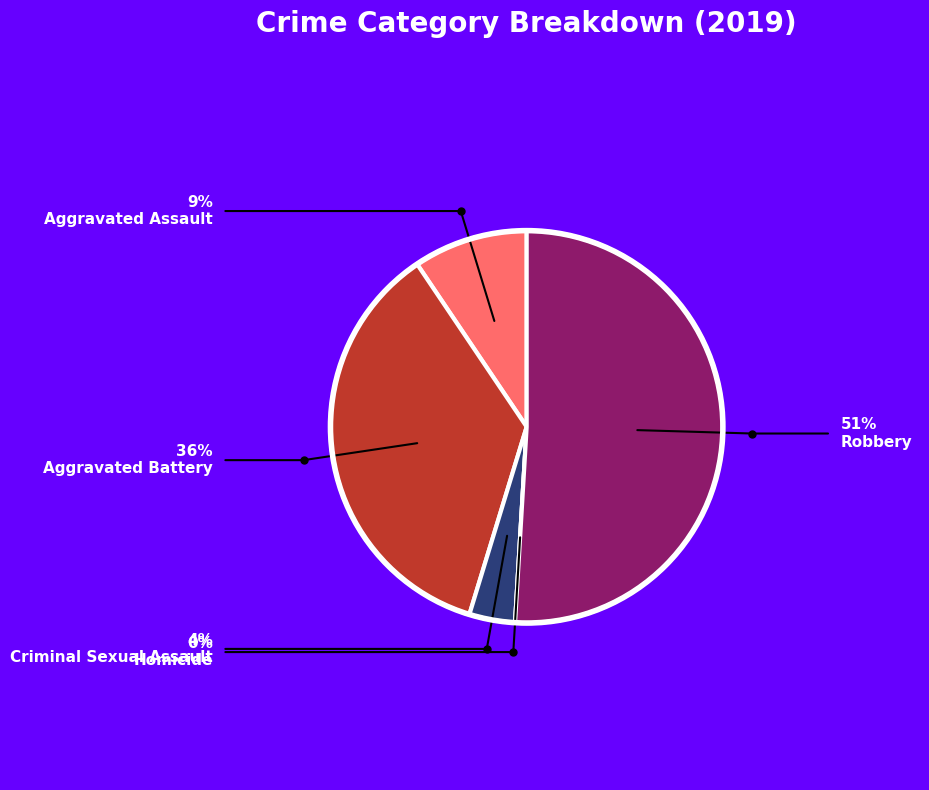

Does any single category account for the majority?

Yes